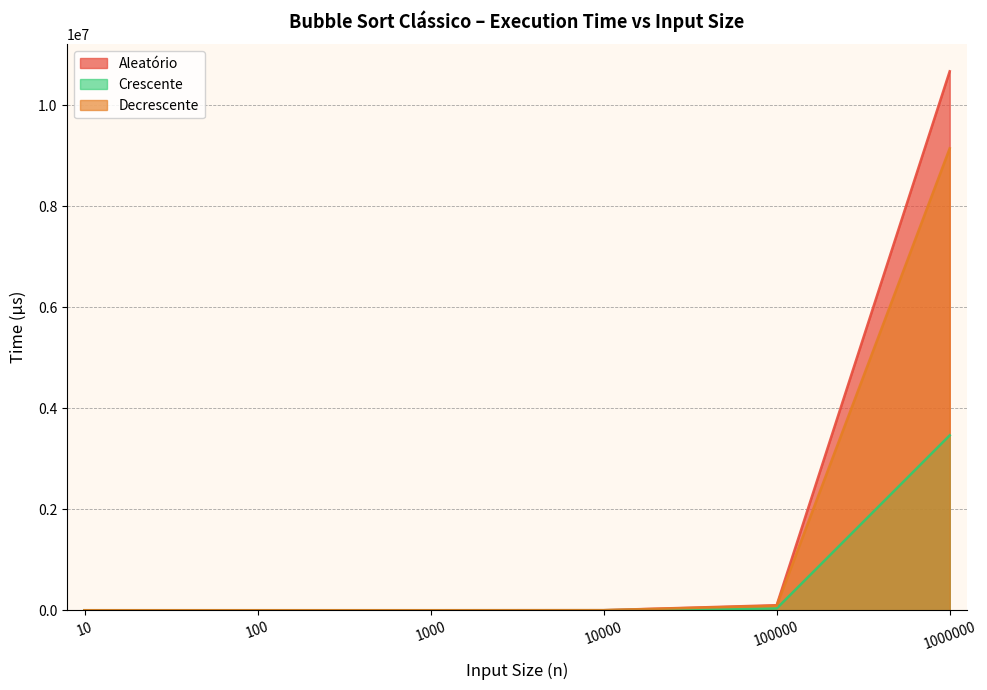

What value does the Decrescente series have at 10000?

912.4